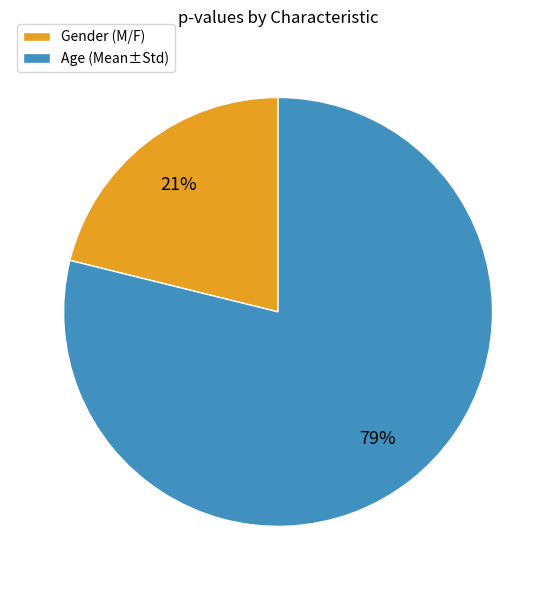

What percentage is the Gender (M/F) slice, to the nearest percent?

21%